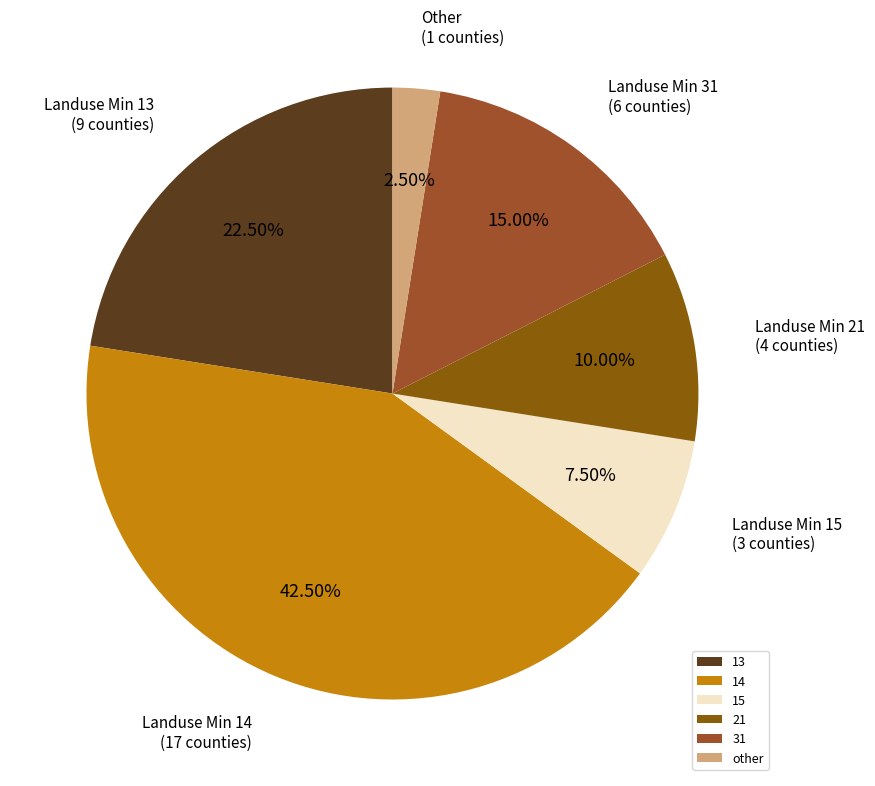

Which category has the smallest portion of the pie?

other